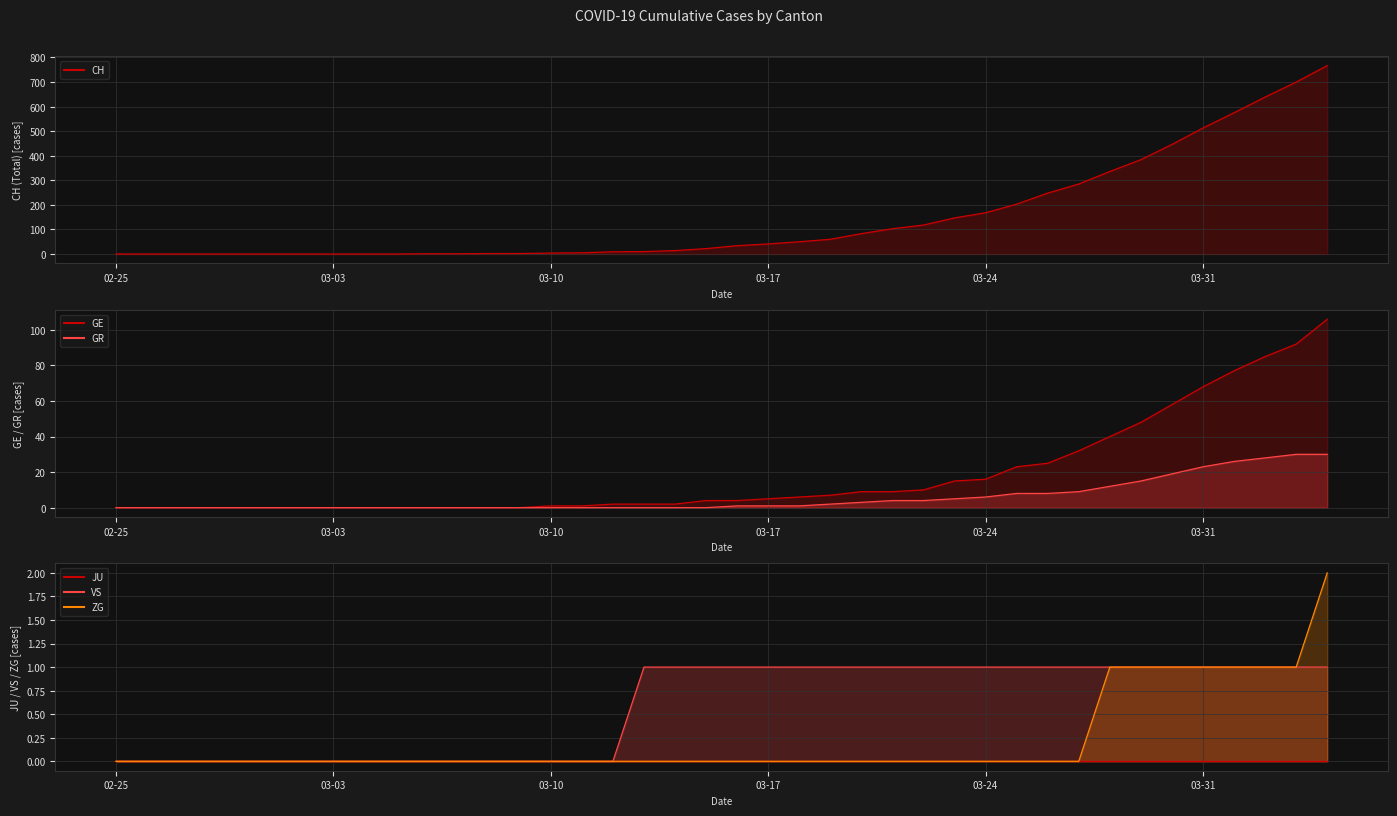

True or false: CH and GR cross at least once.

False